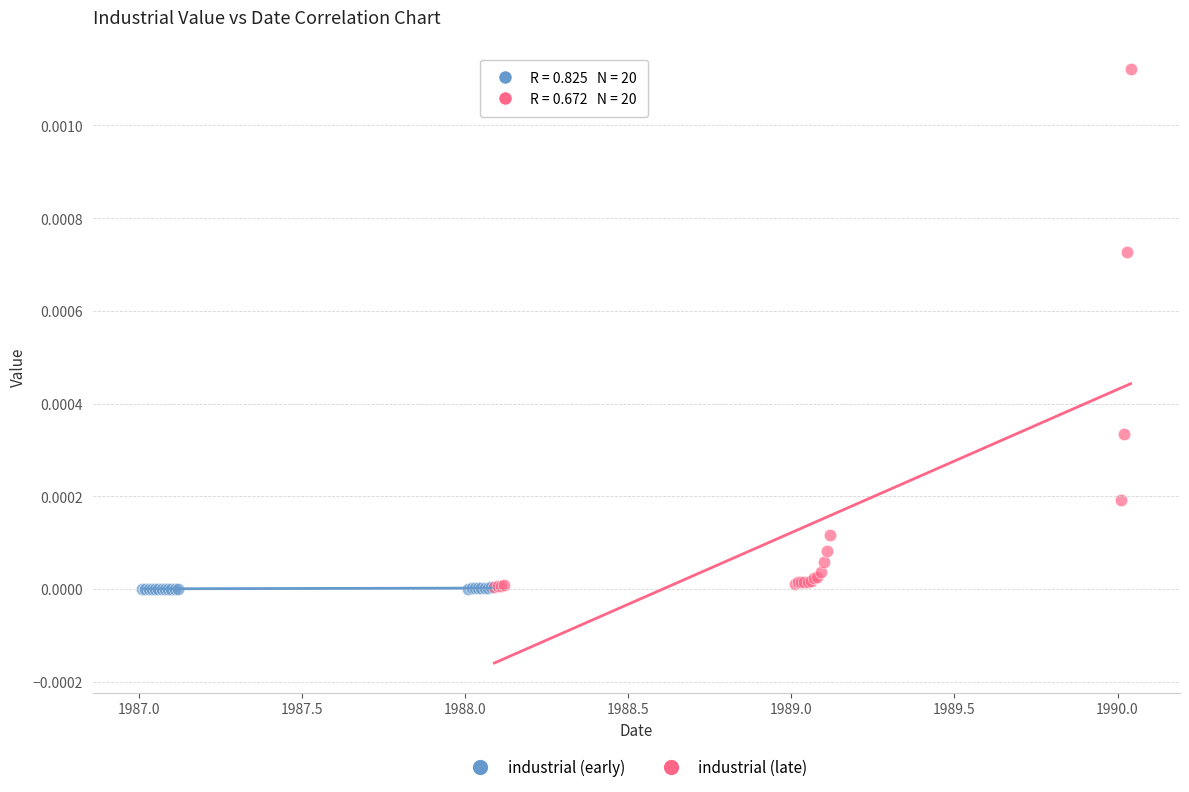

What are all the series names shown in the legend?

industrial (early), industrial (late)